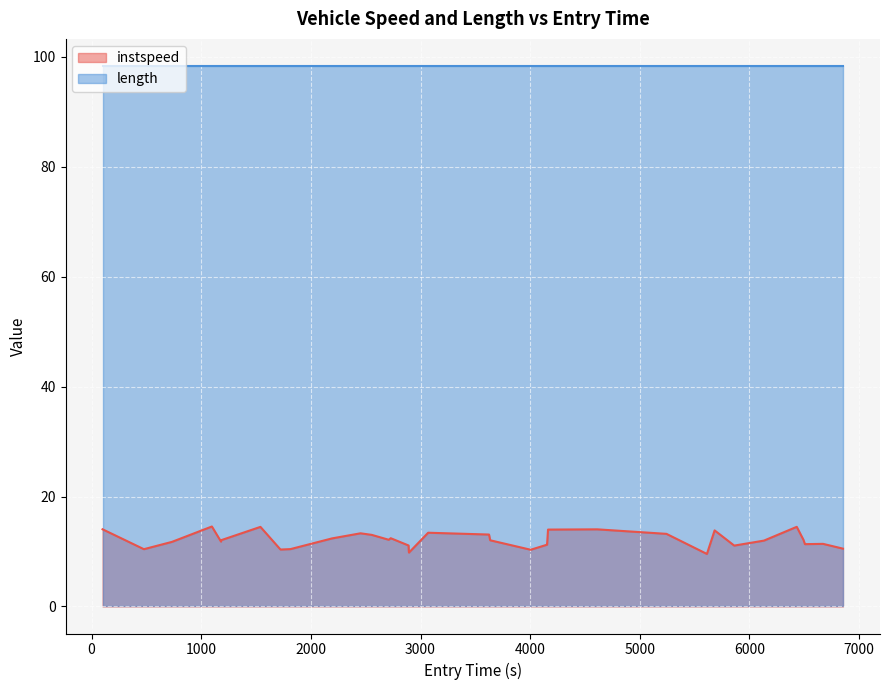

What is the maximum value for instspeed?

14.5